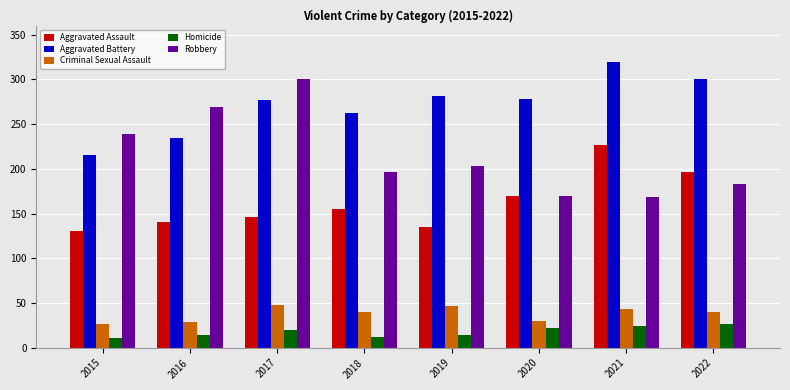

What are all the series names shown in the legend?

Aggravated Assault, Aggravated Battery, Criminal Sexual Assault, Homicide, Robbery